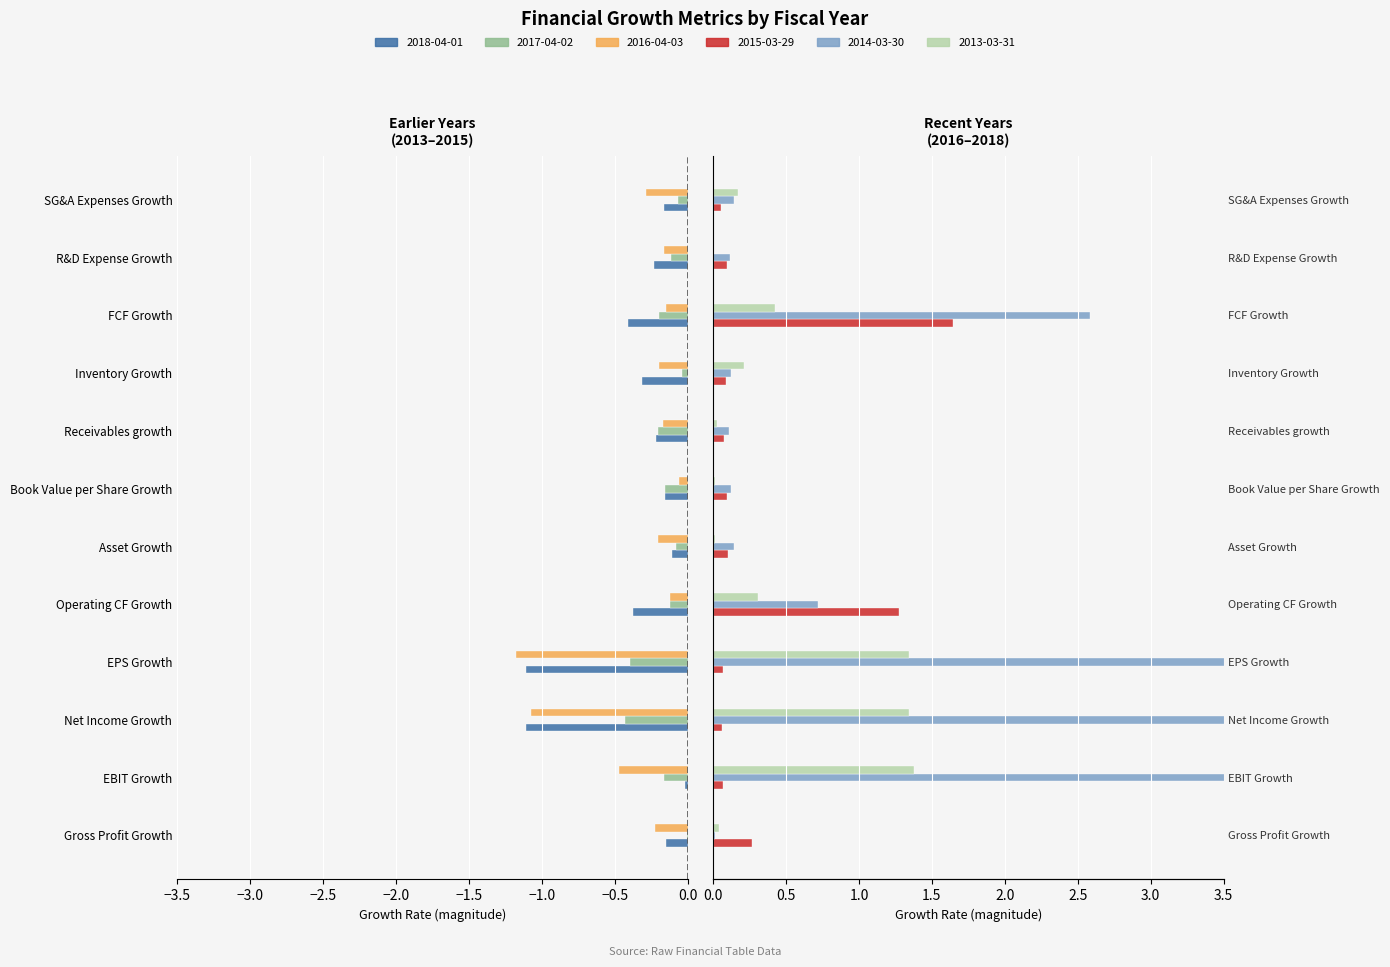

What is the approximate value of 2014-03-30 at SG&A Expenses Growth?

0.1